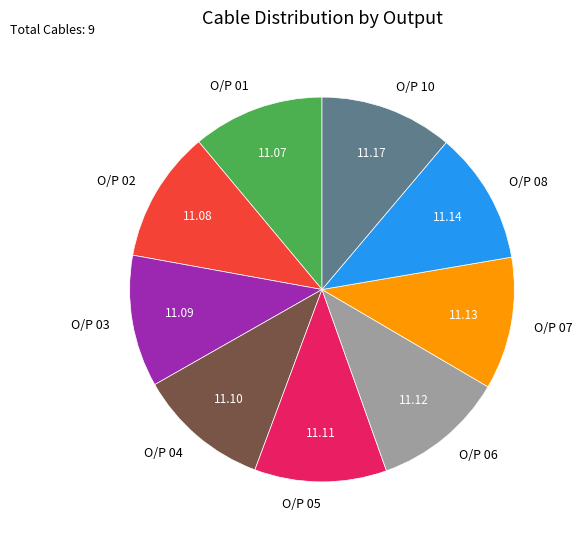

Is there any slice that represents more than half of the pie?

No